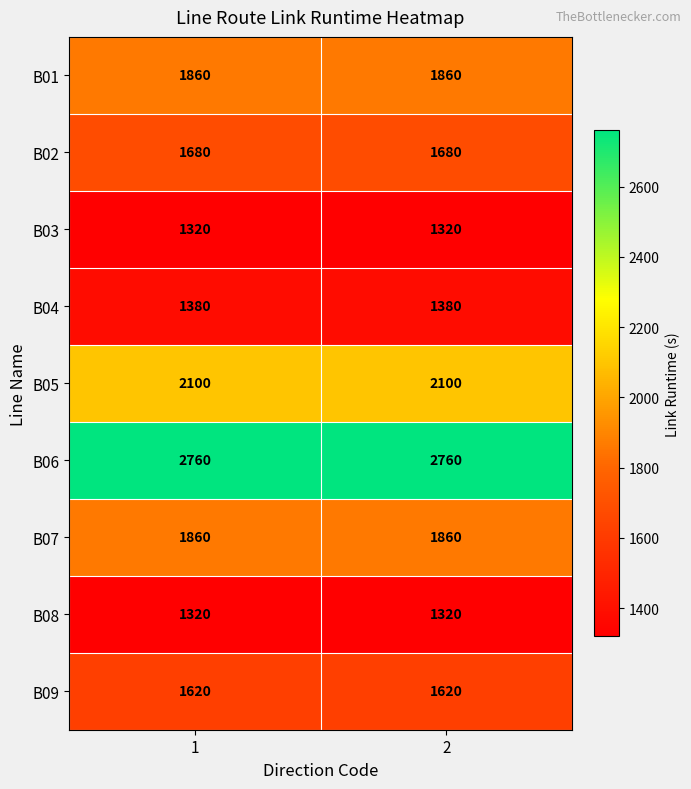

Read the B01 value at 1.

1860